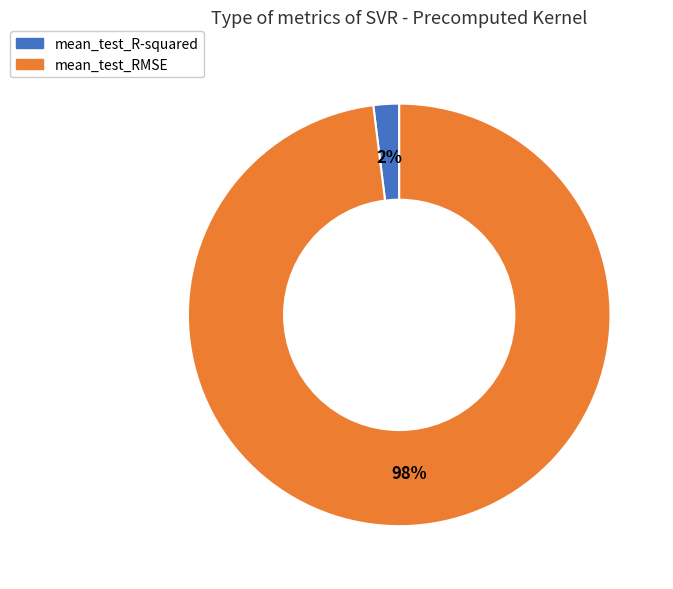

To the nearest percent, what is the difference between the largest and smallest slice percentages?

96%